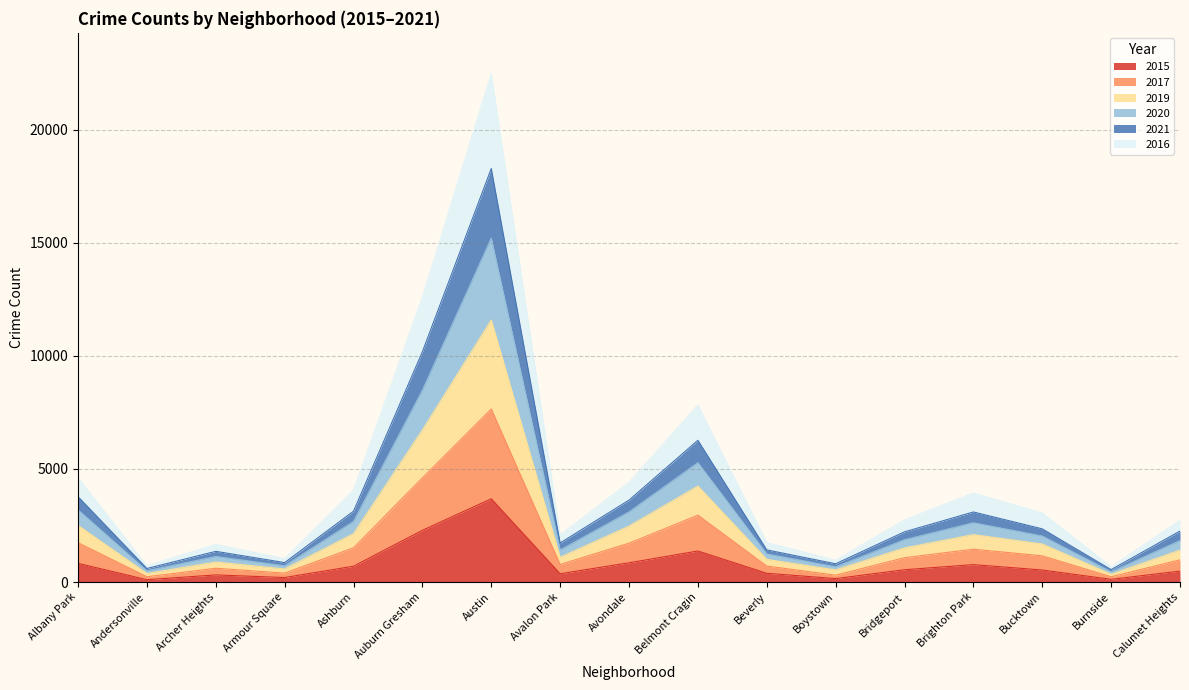

What are all the series names shown in the legend?

2015, 2017, 2019, 2020, 2021, 2016